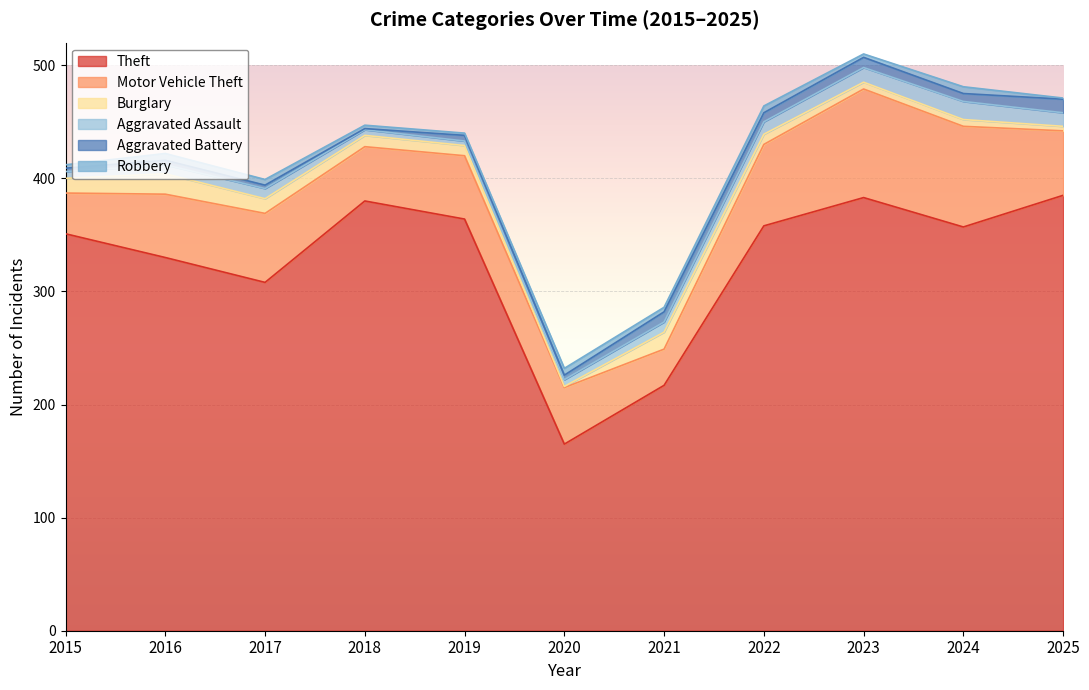

At how many categories does at least one series exceed 202?

10